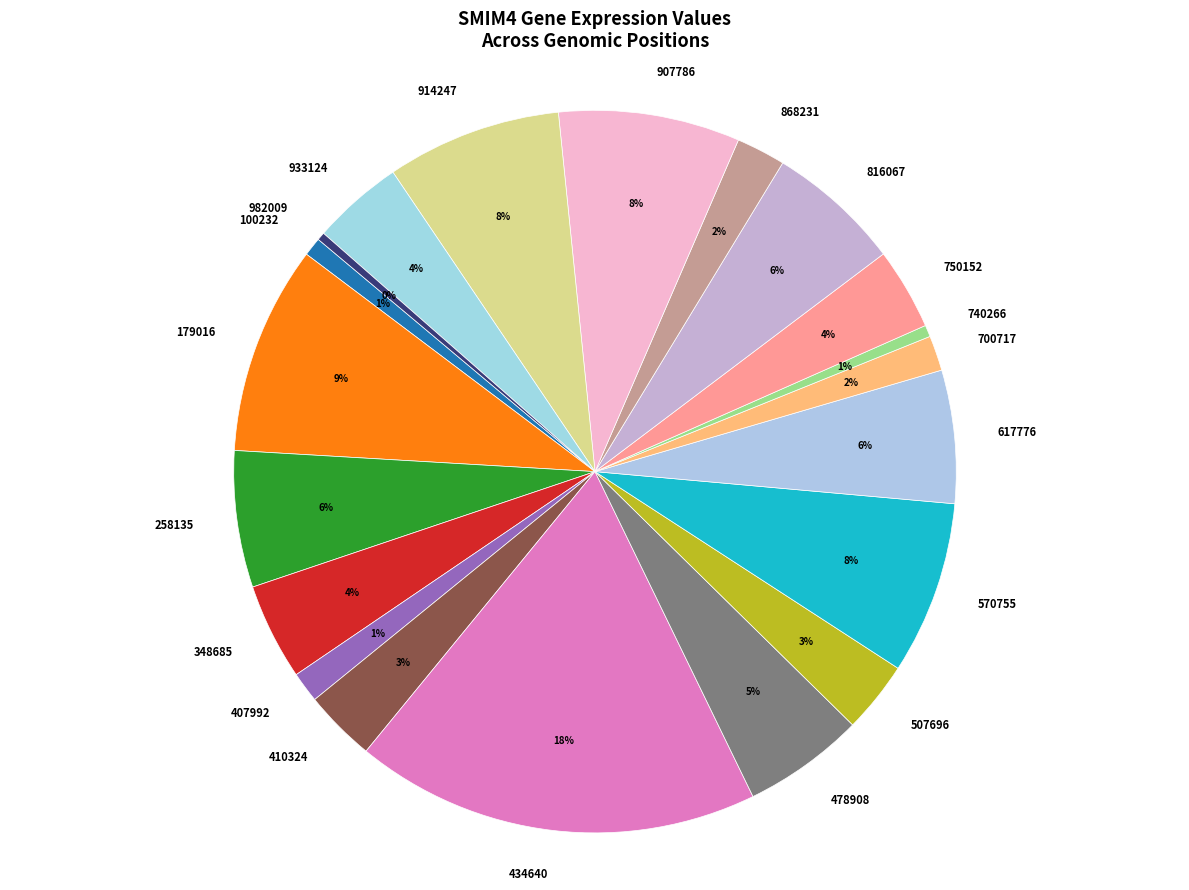

Combined, do 478908 and 617776 account for over 50%?

No